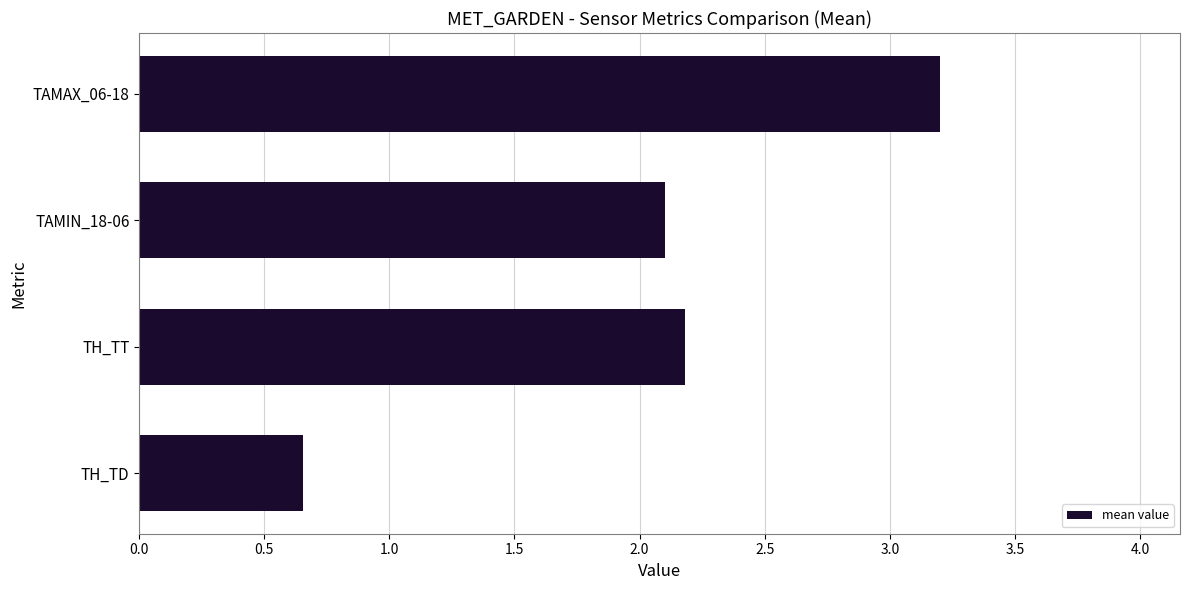

How many bars are there in total?

4